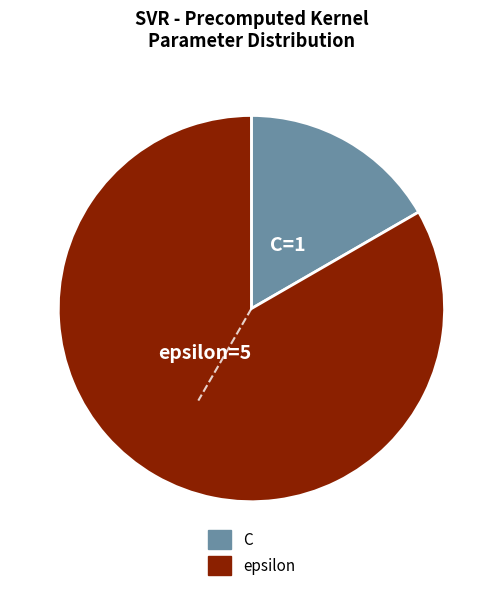

What is the largest slice in the pie chart?

epsilon